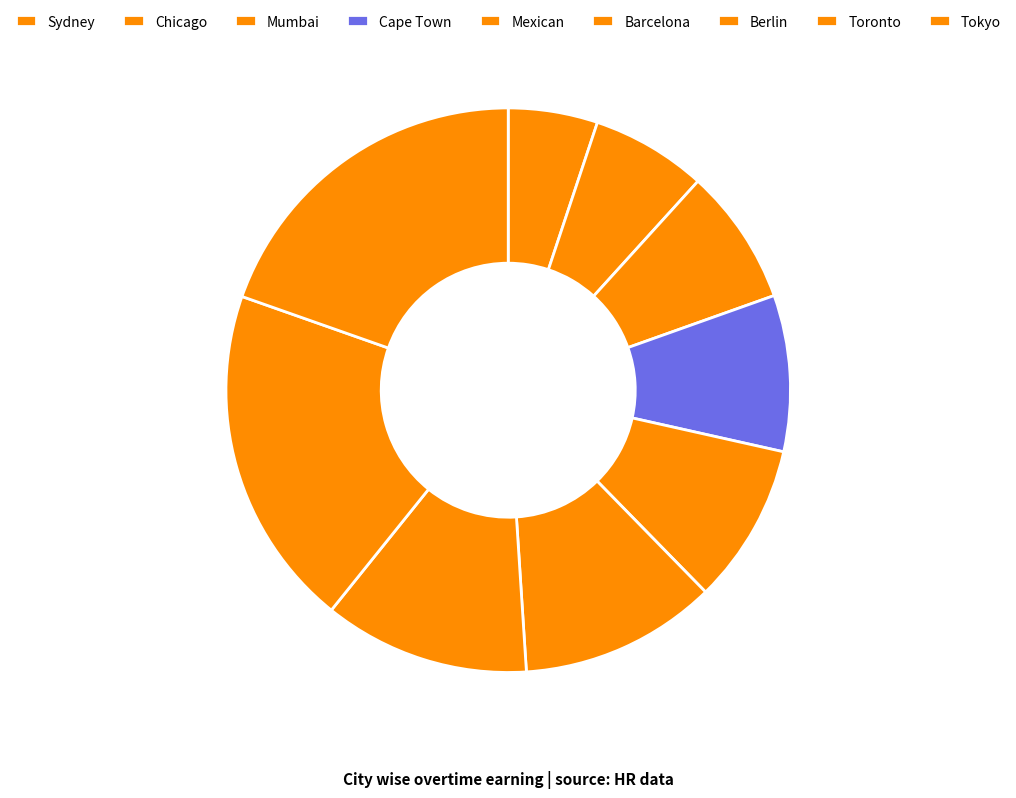

Is it true that Mexican is 1% of the pie?

False